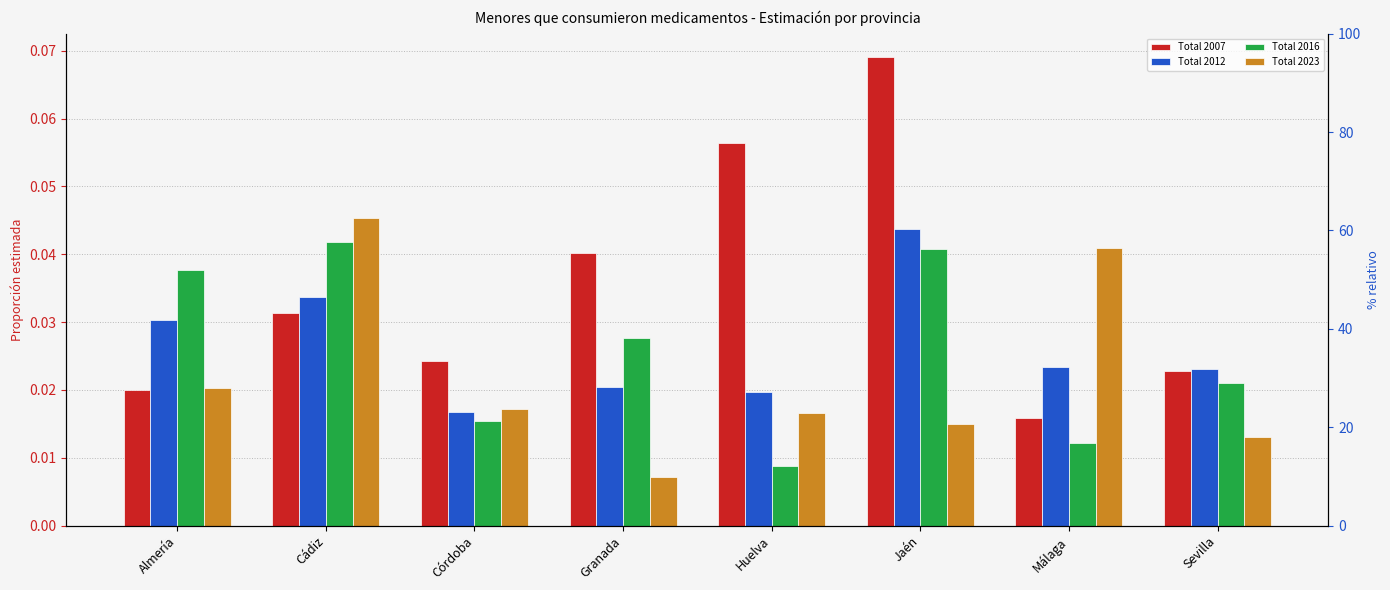

What is the maximum value shown in the chart?

0.1